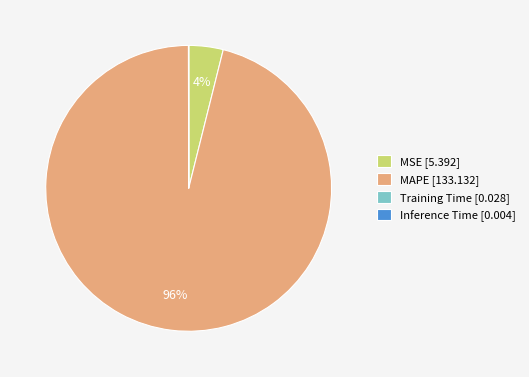

The MAPE slice represents 90% of the pie. True or false?

False